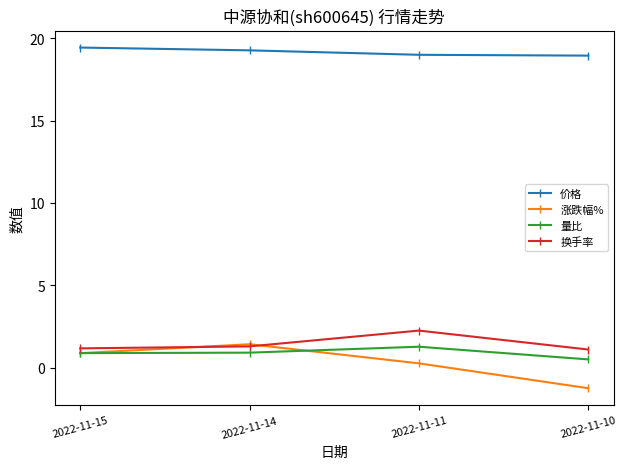

What is the minimum value for 涨跌幅%?

-1.2